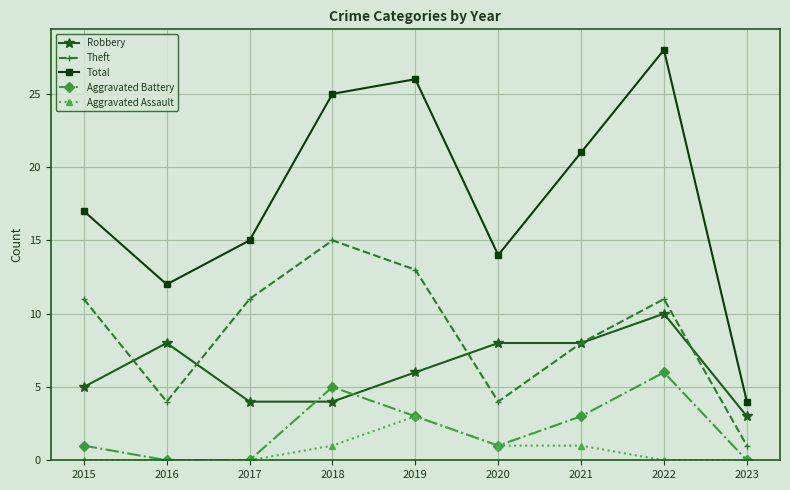

Reading left to right, list all the values displayed in this chart.

Robbery: 2015=5	2016=8	2017=4	2018=4	2019=6	2020=8	2021=8	2022=10	2023=3
Theft: 2015=11	2016=4	2017=11	2018=15	2019=13	2020=4	2021=8	2022=11	2023=1
Total: 2015=17	2016=12	2017=15	2018=25	2019=26	2020=14	2021=21	2022=28	2023=4
Aggravated Battery: 2015=1	2016=0	2017=0	2018=5	2019=3	2020=1	2021=3	2022=6	2023=0
Aggravated Assault: 2015=0	2016=0	2017=0	2018=1	2019=3	2020=1	2021=1	2022=0	2023=0